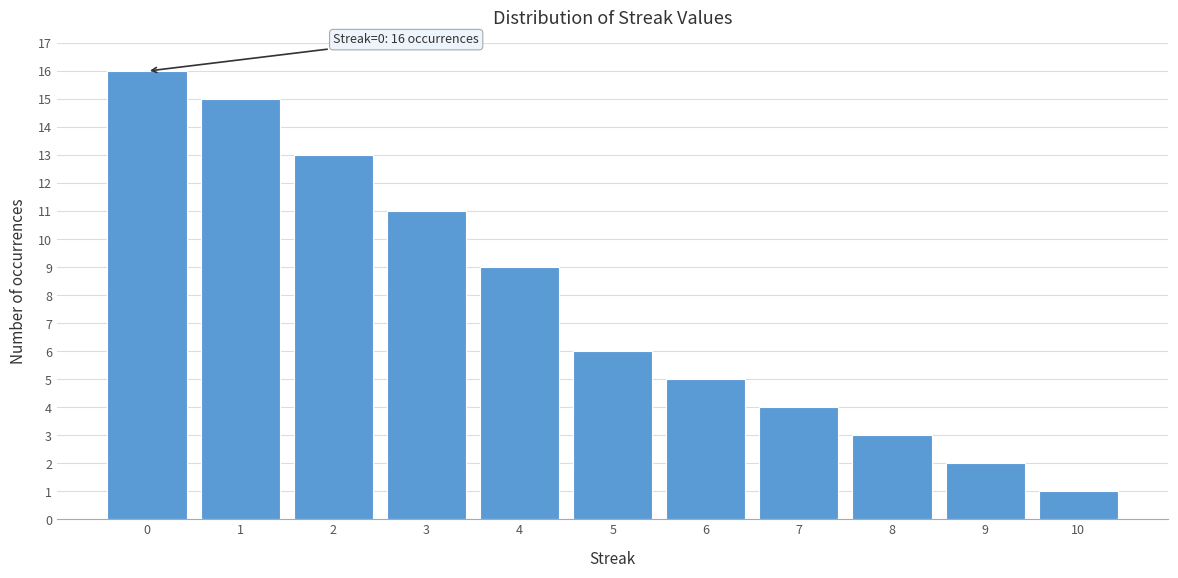

Reading left to right, transcribe all the data shown in this chart.

0=16	1=15	2=13	3=11	4=9	5=6	6=5	7=4	8=3	9=2	10=1